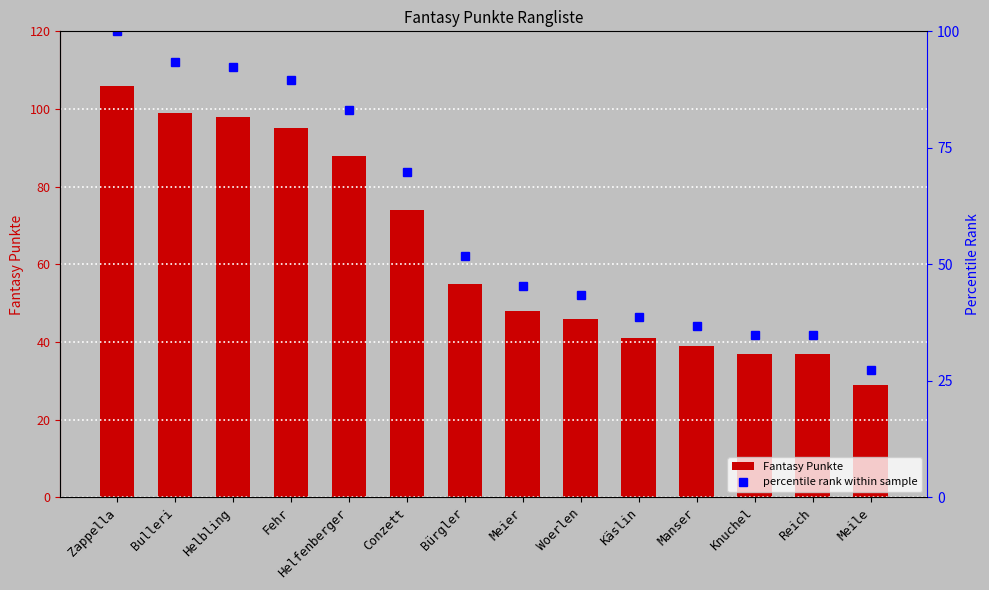

Is it true that percentile rank within sample equals 70.5 at Bürgler?

False